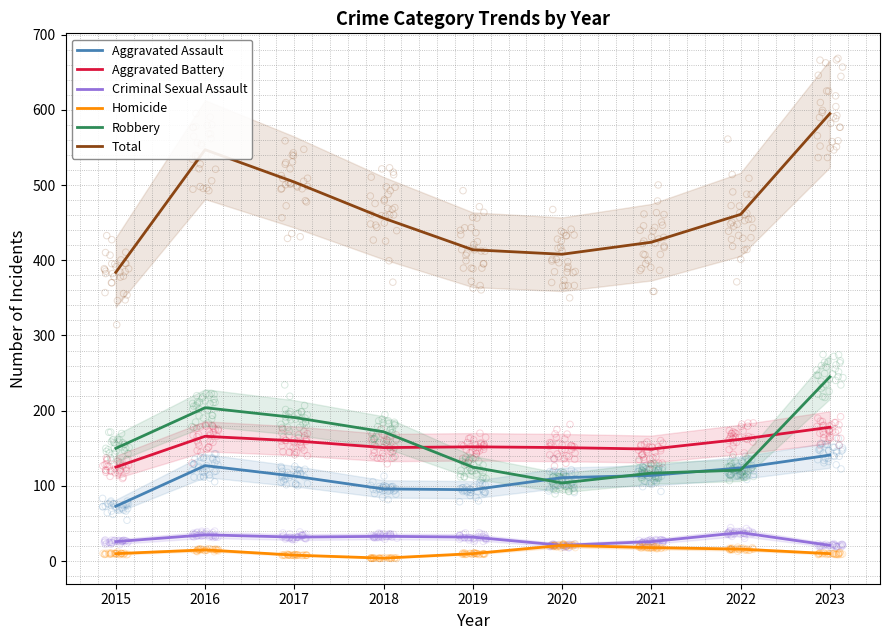

Which series has the largest Y range (max minus min)?

Total